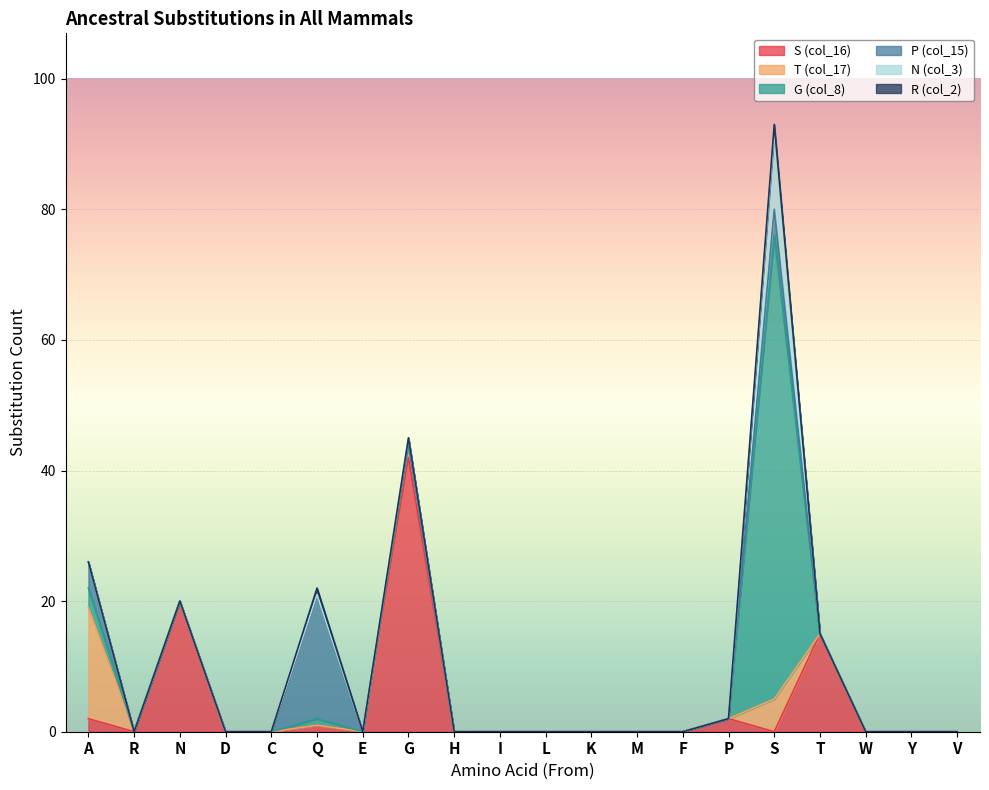

List the labels in order of N (col_3) value, largest first.

S, G, A, R, N, D, C, Q, E, H, I, L, K, M, F, P, T, W, Y, V